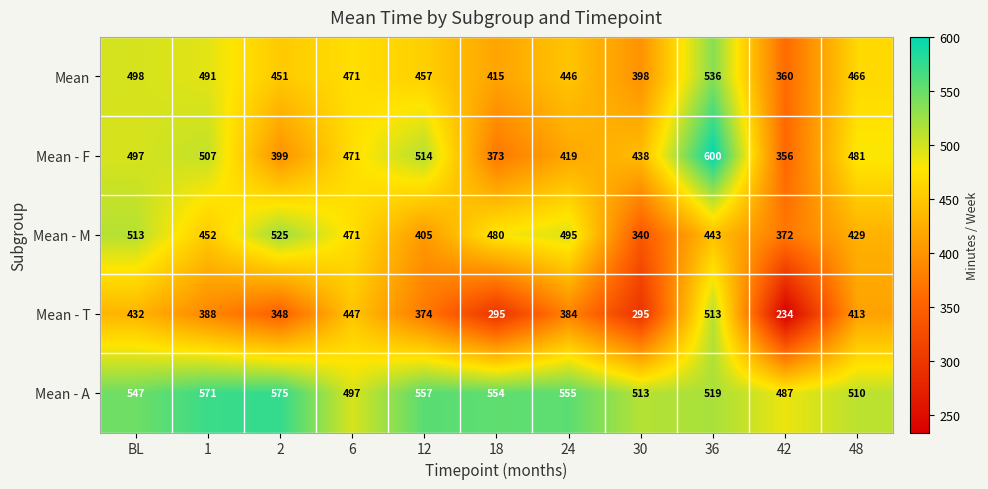

List the series in order of their peak value, highest first.

Mean - F, Mean - A, Mean, Mean - M, Mean - T